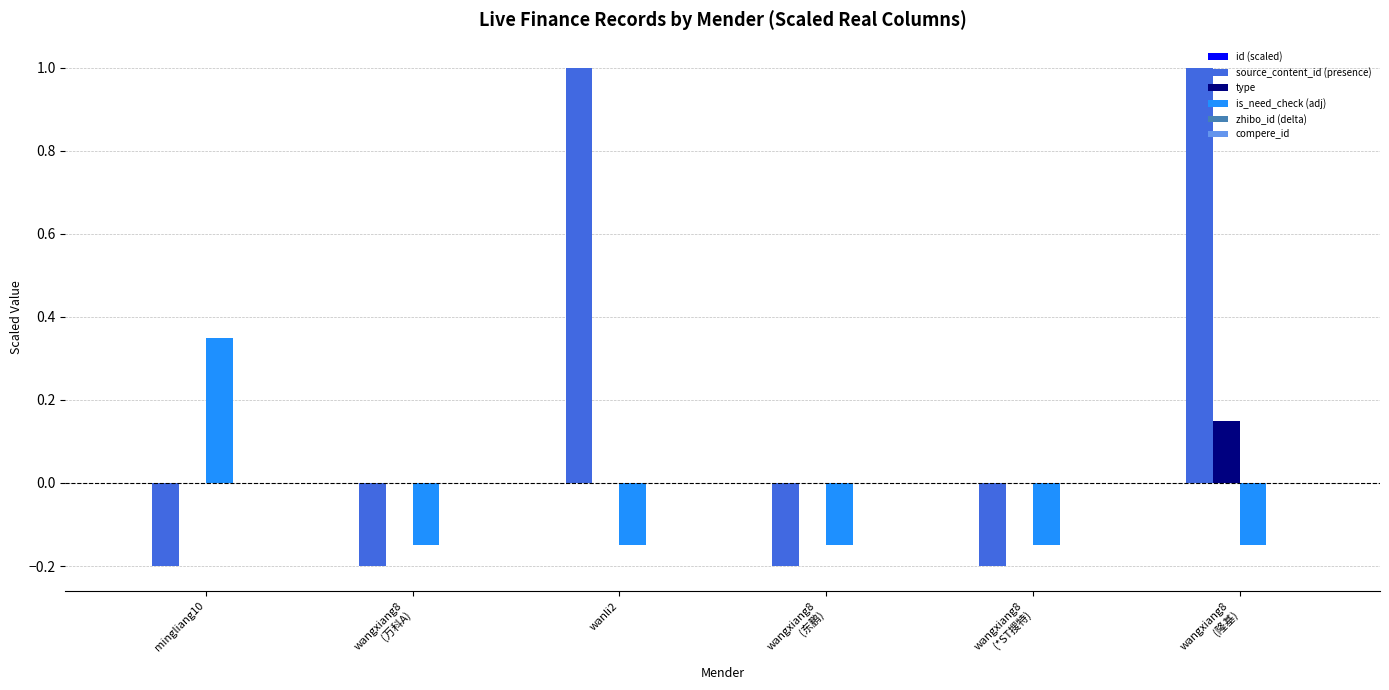

The type series shows 0.0 at wanli2. True or false?

True